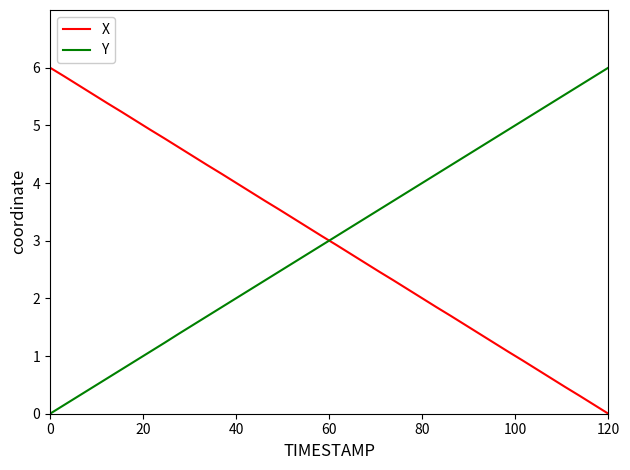

How many lines are shown in the chart?

2